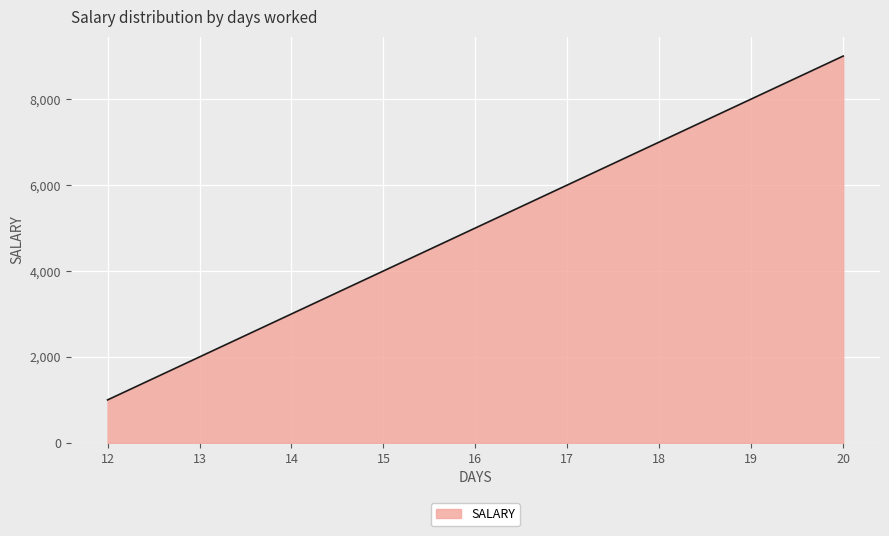

Between 18 and 19, which is larger?

19